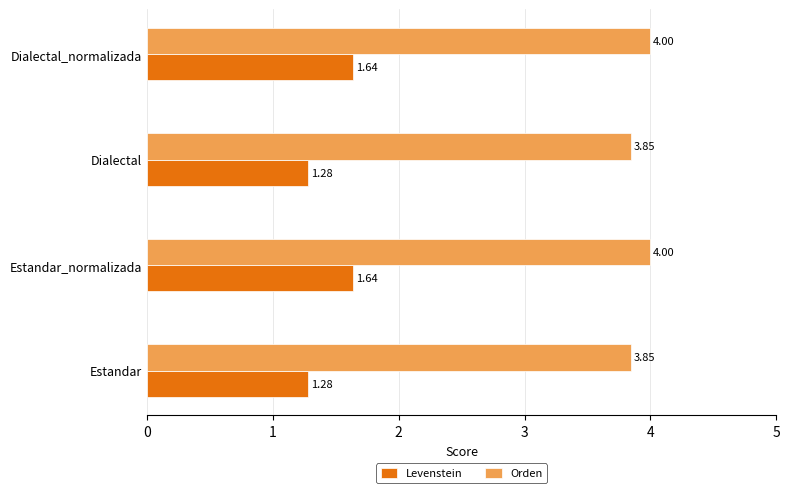

Which series has the largest total across all categories?

Orden